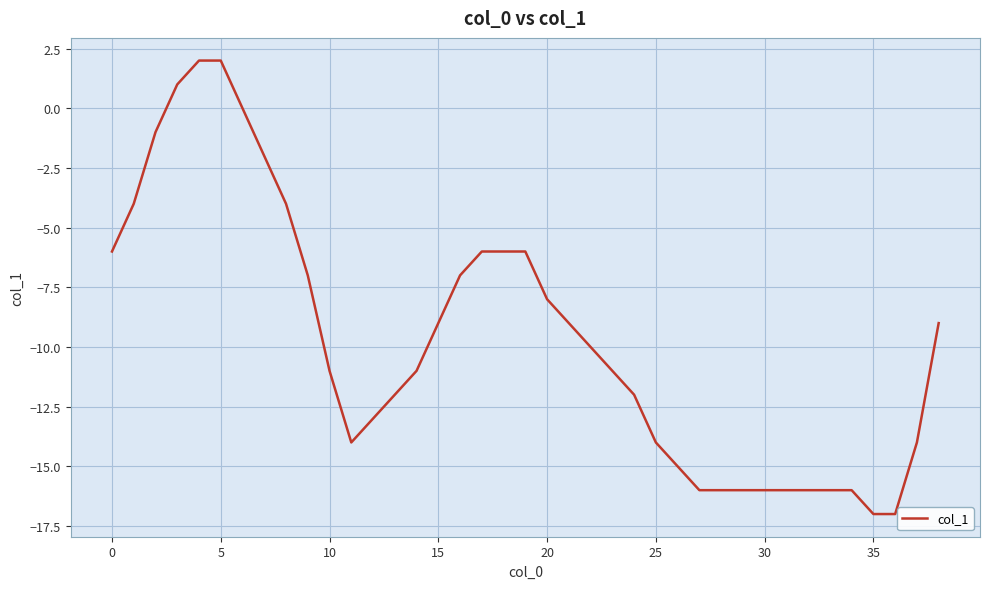

The chart shows a value of -5 at 20. True or false?

False